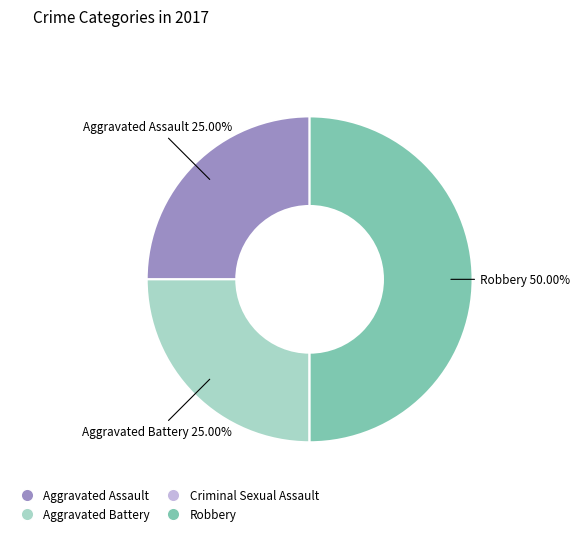

What percentage is the Aggravated Assault slice, to the nearest percent?

25%